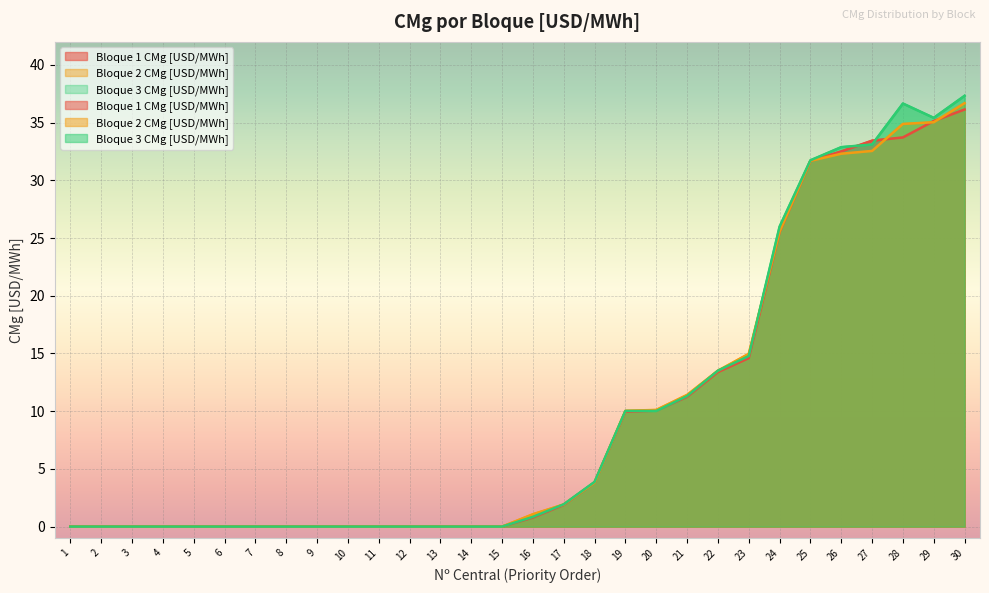

The value of Bloque 1 CMg [USD/MWh] at 27 is 21.0. True or false?

False